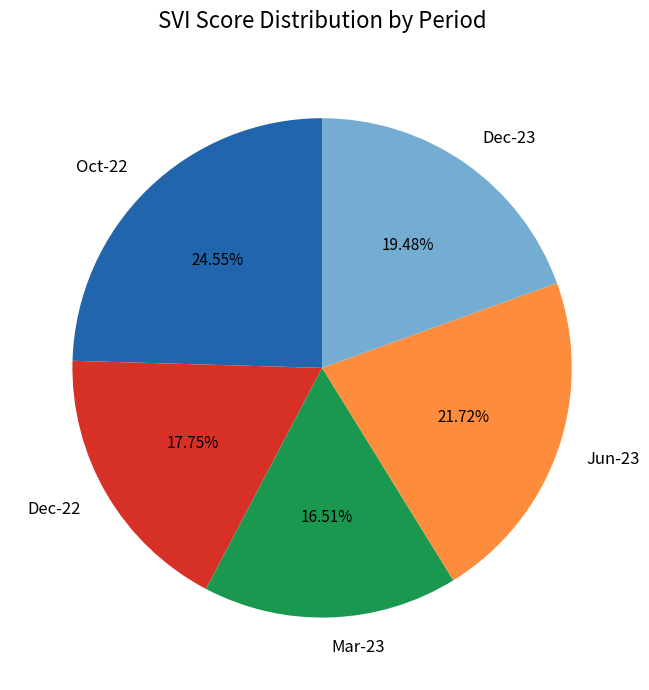

Which slice is the largest?

Oct-22